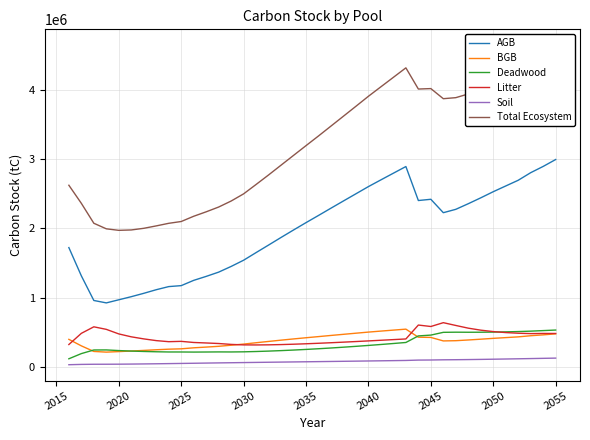

Reading left to right, extract all data points from this chart.

AGB: 1724990.1	1318252.9	963855.6	929013.8	973704.9	1018442.6	1066794.6	1118720.7	1163655.3	1177433.4	1253310.0	1310468.8	1371812.5	1453755.5	1543294.1	1653207.6	1761644.5	1871055.6	1978558.8	2084295.9	2187770.2	2292618.5	2396485.7	2499788.5	2603172.6	2700033.1	2796087.1	2891743.4	2402635.2	2420459.8	2227412.2	2275988.8	2356809.0	2441424.0	2529657.1	2612092.9	2694279.7	2803482.4	2893561.9	2992785.3
BGB: 404222.7	310411.1	230079.0	220340.0	227878.7	236058.8	244906.6	254490.9	262681.2	267829.4	282445.6	292823.4	304075.0	319770.7	336019.2	355487.7	374217.1	392637.8	410245.5	427332.6	443779.9	460403.2	476693.2	492746.2	508709.0	523118.9	537248.3	551191.3	435333.4	431925.8	381624.1	384883.4	395219.3	406532.6	418576.7	429272.0	439849.4	456357.4	468854.8	483323.5
Deadwood: 124516.4	199088.7	251205.8	252013.8	242717.8	235525.5	229808.3	225459.6	222525.7	222348.5	220977.0	222017.4	223364.1	222699.1	224677.5	229207.6	235054.2	242056.1	250121.3	259159.1	269087.4	279848.7	291398.7	303687.2	316673.9	330289.5	344465.3	359170.3	453672.5	465398.8	505282.7	507303.1	506358.7	506762.9	508680.7	511970.8	516472.8	522215.0	530271.1	538196.2
Litter: 329757.4	490778.8	584645.9	548057.3	482337.3	440632.0	410774.3	386039.5	370683.7	375418.3	359252.4	352076.6	344364.4	331426.8	324573.2	323544.9	325272.4	328994.4	334229.9	340579.0	347764.3	355600.9	363954.1	372704.8	381777.2	391057.9	400440.8	409891.5	610075.8	589217.6	644274.0	604062.0	565204.9	536439.0	515914.9	501760.0	492390.9	486933.6	489241.8	488614.0
Soil: 39067.9	43540.2	45581.6	45885.7	46798.3	48361.6	50355.3	52621.9	55019.8	57513.0	60020.0	62672.0	65230.5	67623.6	69976.1	72305.1	74604.6	76877.8	79133.9	81383.7	83639.5	85914.4	88219.9	90564.7	92956.6	95396.2	97882.5	100420.3	105693.7	106949.3	109774.9	111179.4	113107.1	115551.0	118346.5	121328.5	124376.8	127526.0	130856.8	134102.3
Total Ecosystem: 2622554.5	2362071.7	2075368.0	1995310.6	1973437.0	1979020.5	2002639.1	2037332.6	2074565.7	2100542.6	2176005.1	2240058.3	2308846.5	2395275.8	2498540.1	2633752.9	2770792.8	2911621.7	3052289.4	3192750.3	3332041.3	3474385.7	3616751.7	3759491.4	3903289.3	4039895.6	4176124.1	4312416.8	4007410.8	4013951.3	3868367.9	3883416.7	3936699.1	4006709.6	4091176.0	4176424.2	4267369.7	4396514.3	4512786.4	4637021.3